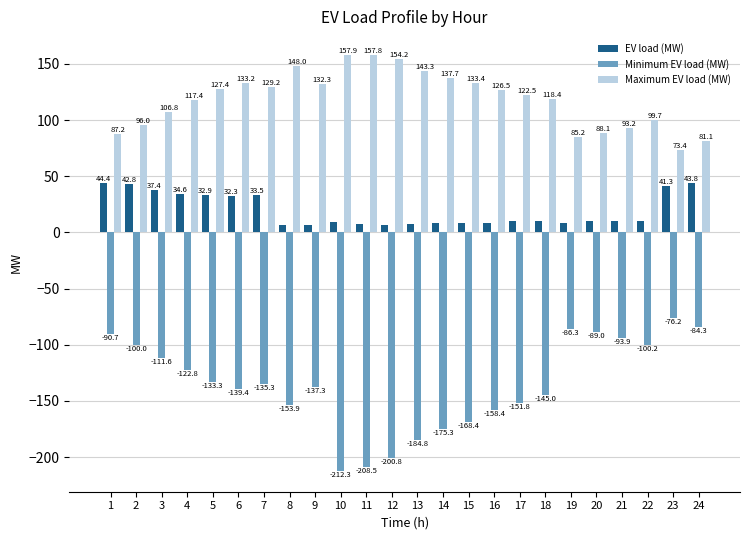

True or false: Maximum EV load (MW) has a value of 127.4 at 5.

True